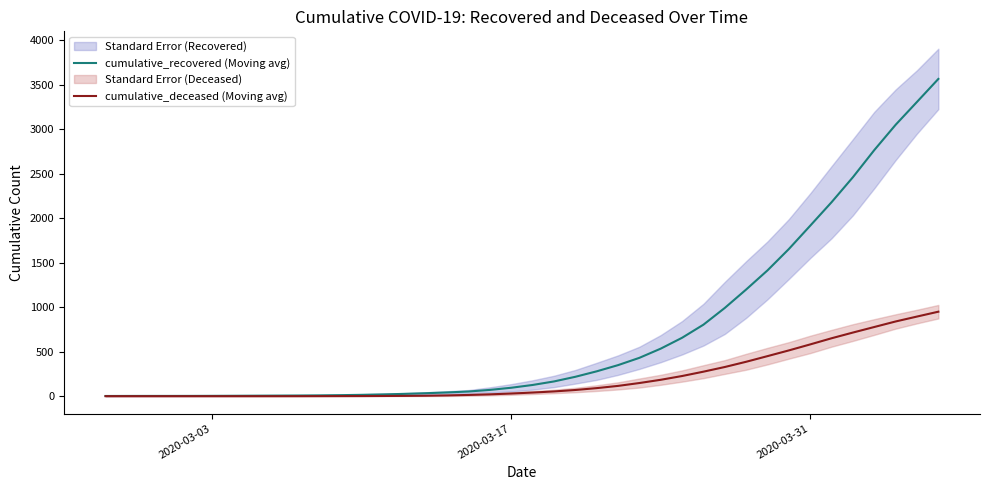

What is the highest value of the cumulative_deceased (Moving avg) series?

948.8